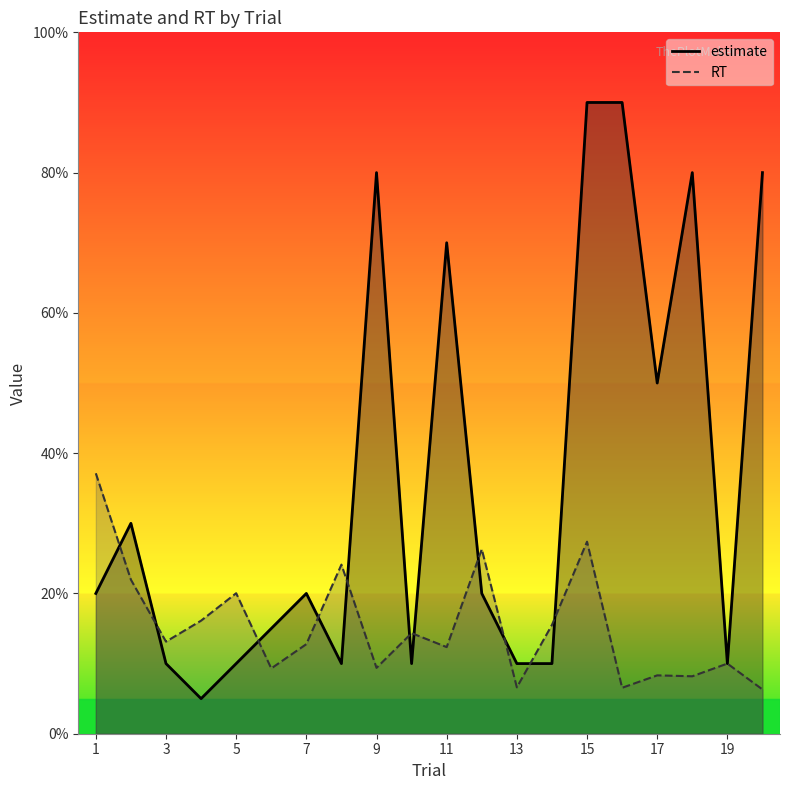

Rank the series by their maximum value, from lowest to highest.

RT, estimate